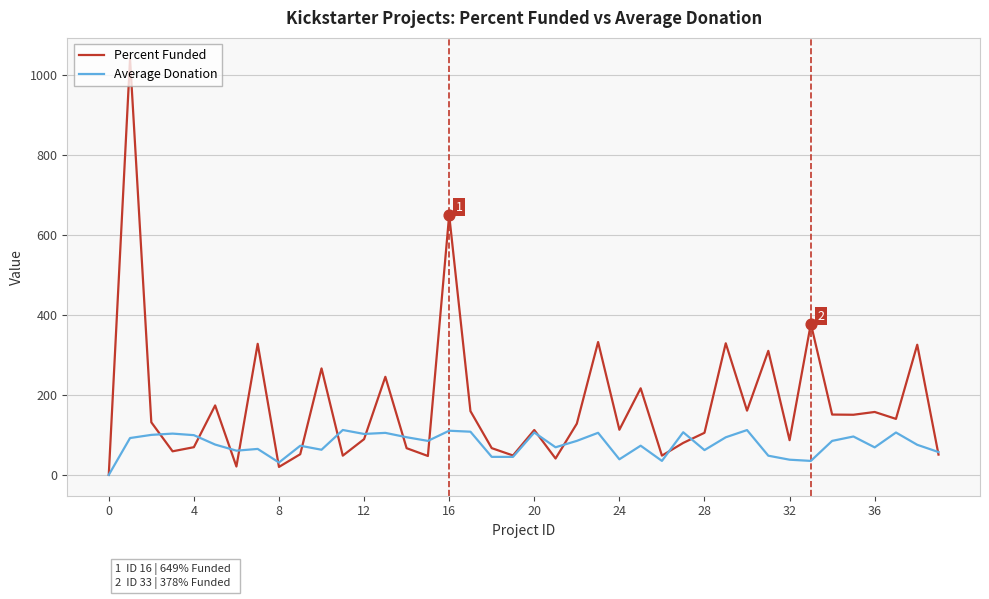

Which series has the largest total across all categories?

Percent Funded